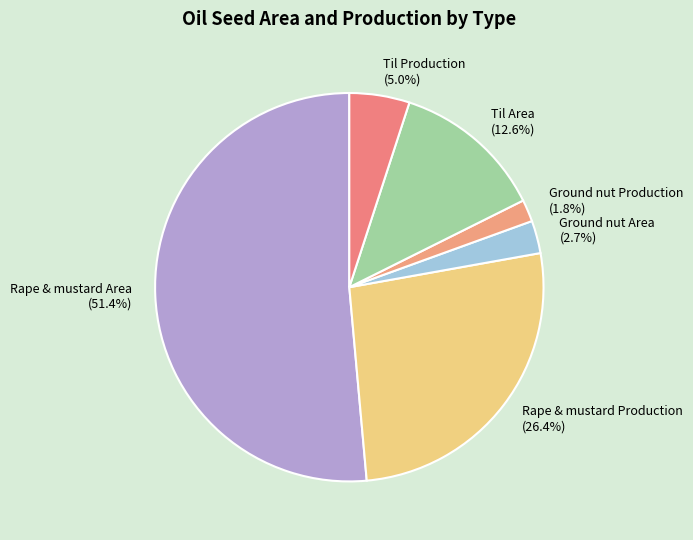

Is the sum of Rape & mustard Area and Til Production greater than half?

Yes